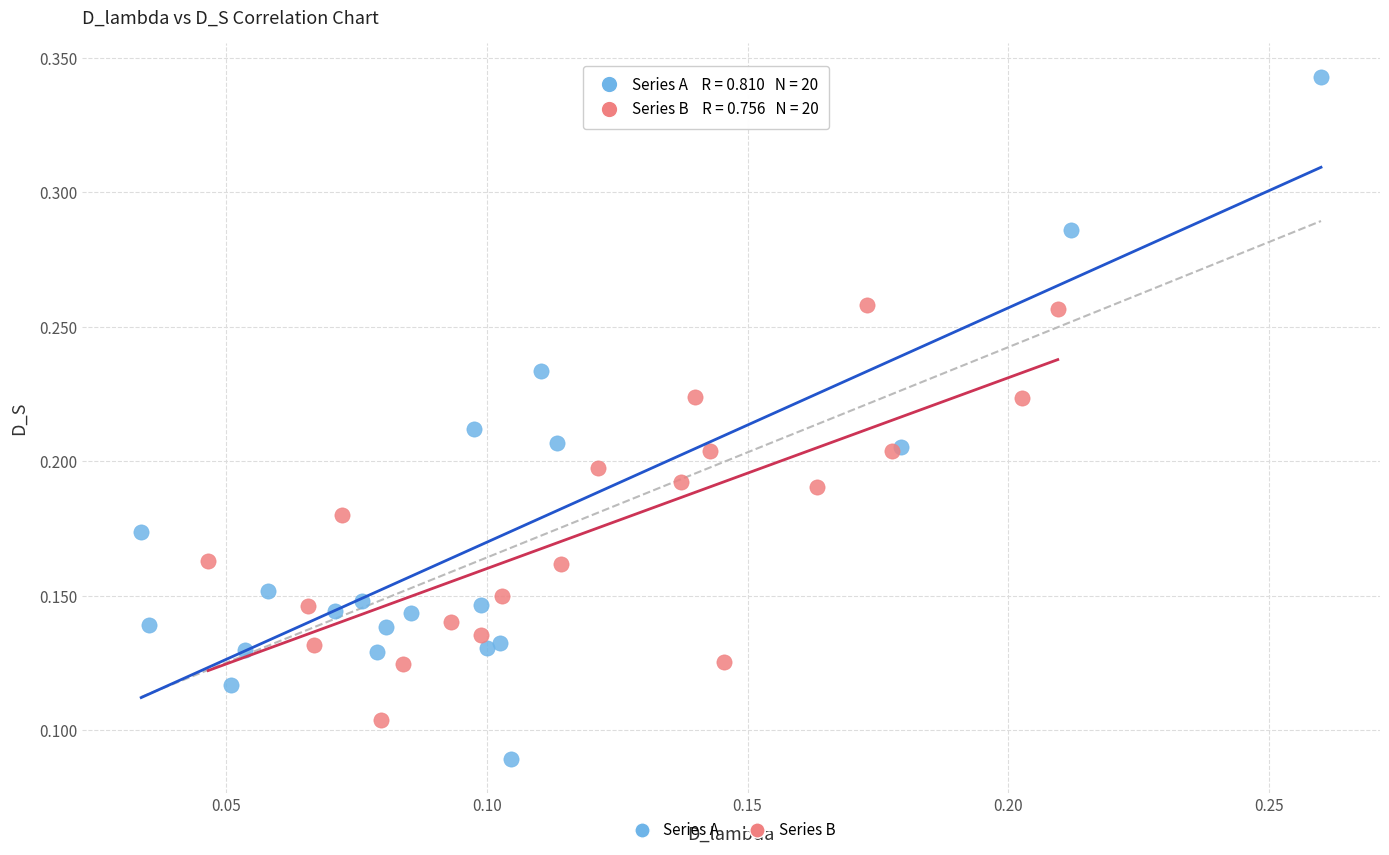

What are all the series names shown in the legend?

Series A, Series B